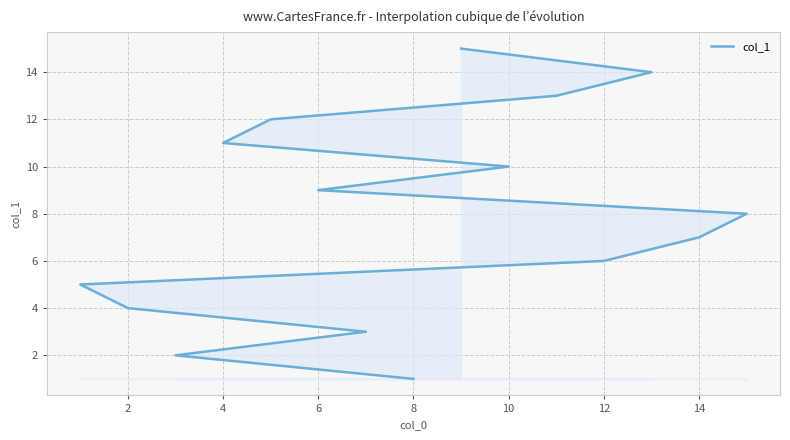

Read the value at 4, to the nearest 10.

10